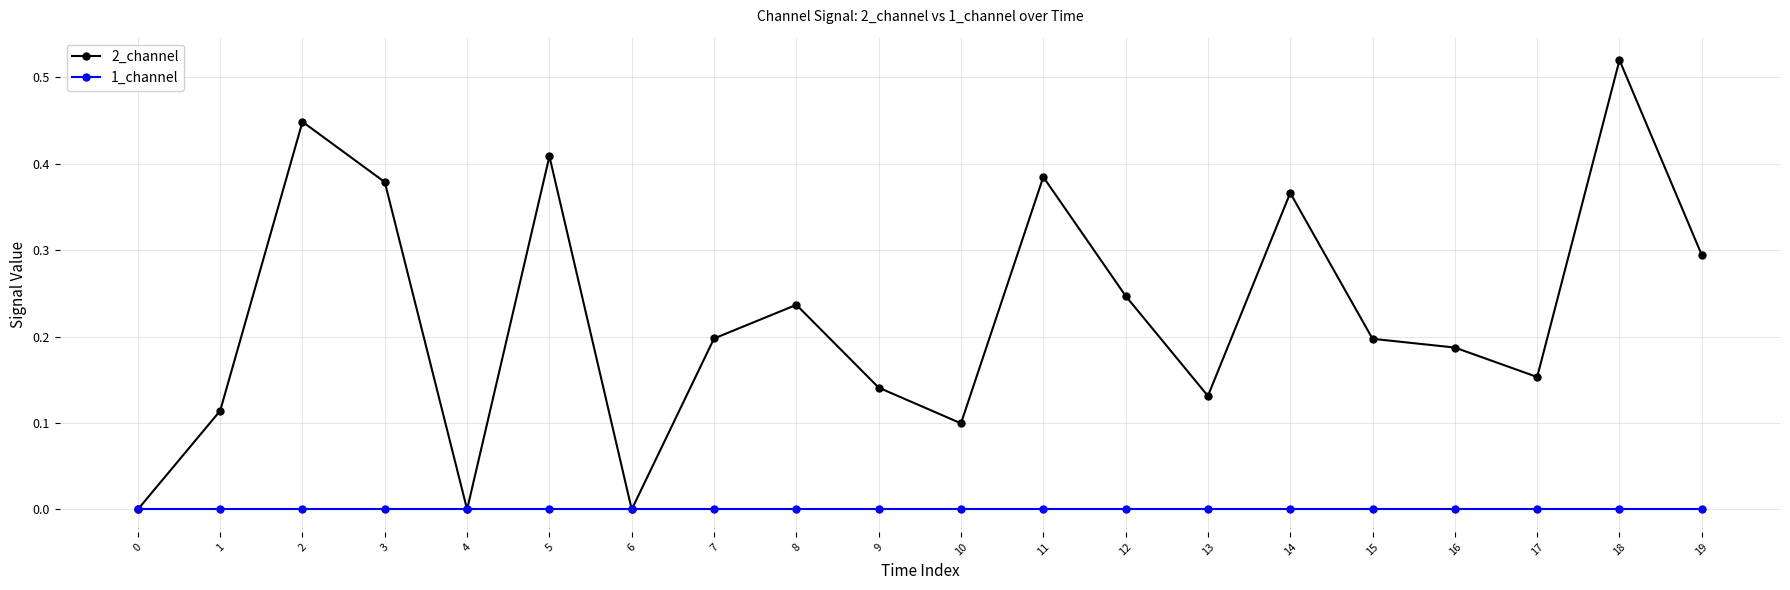

At which category is the sum across all series the highest?

18